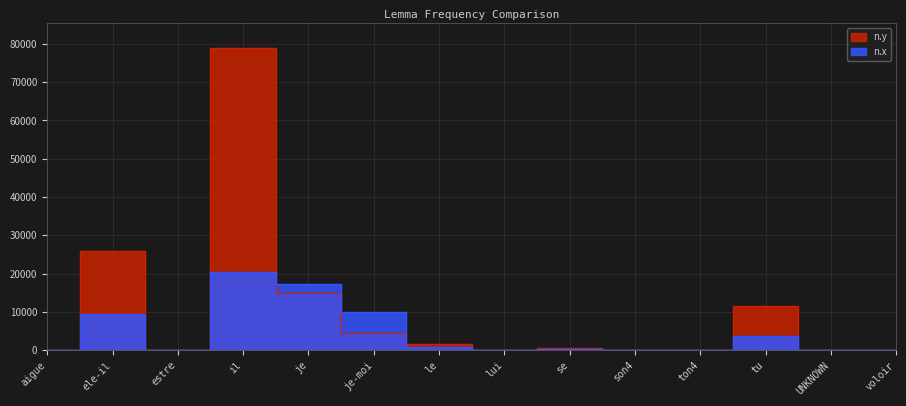

Which series has the largest total across all categories?

n.y